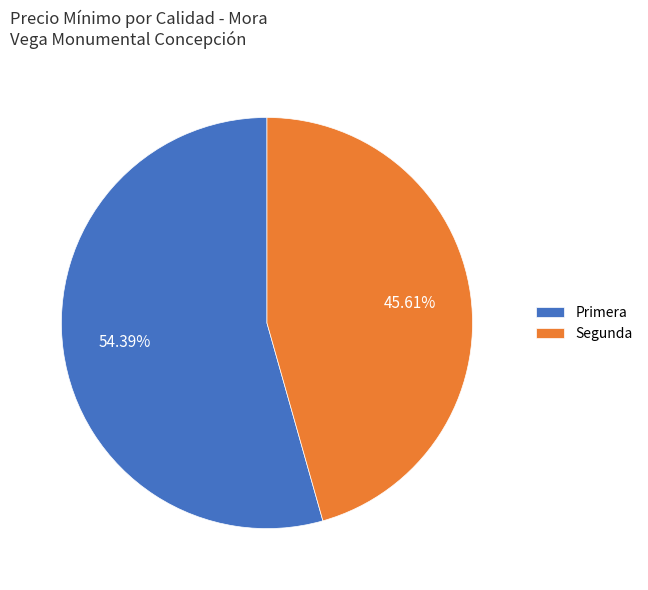

Between Segunda and Primera, which is larger?

Primera